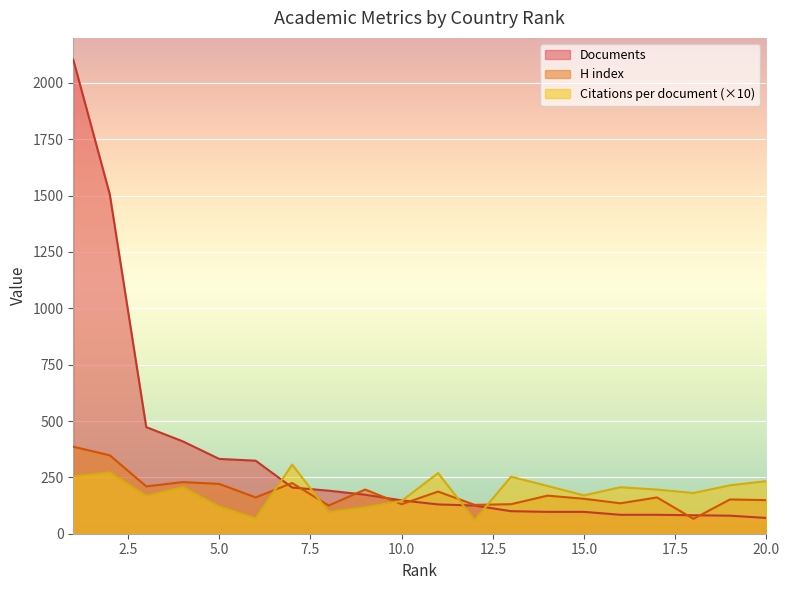

What is the sum of the H index values at 6 and 11?

348.0